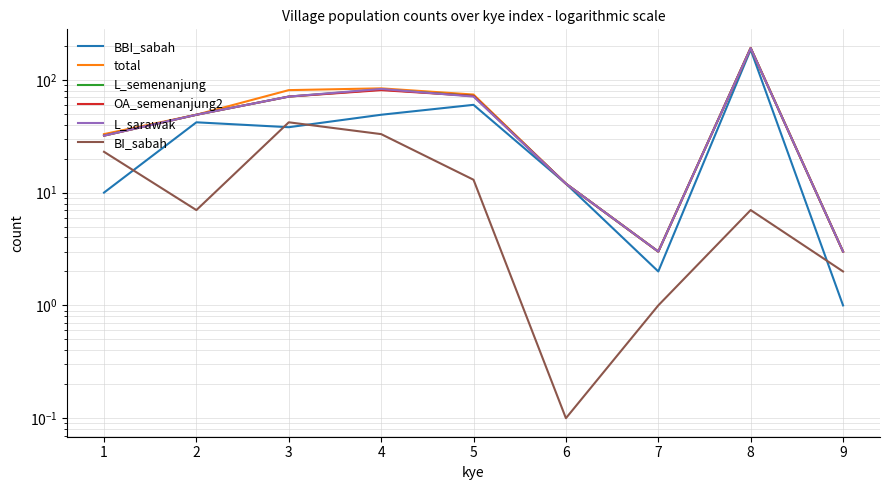

Where is the first local maximum for OA_semenanjung2?

4